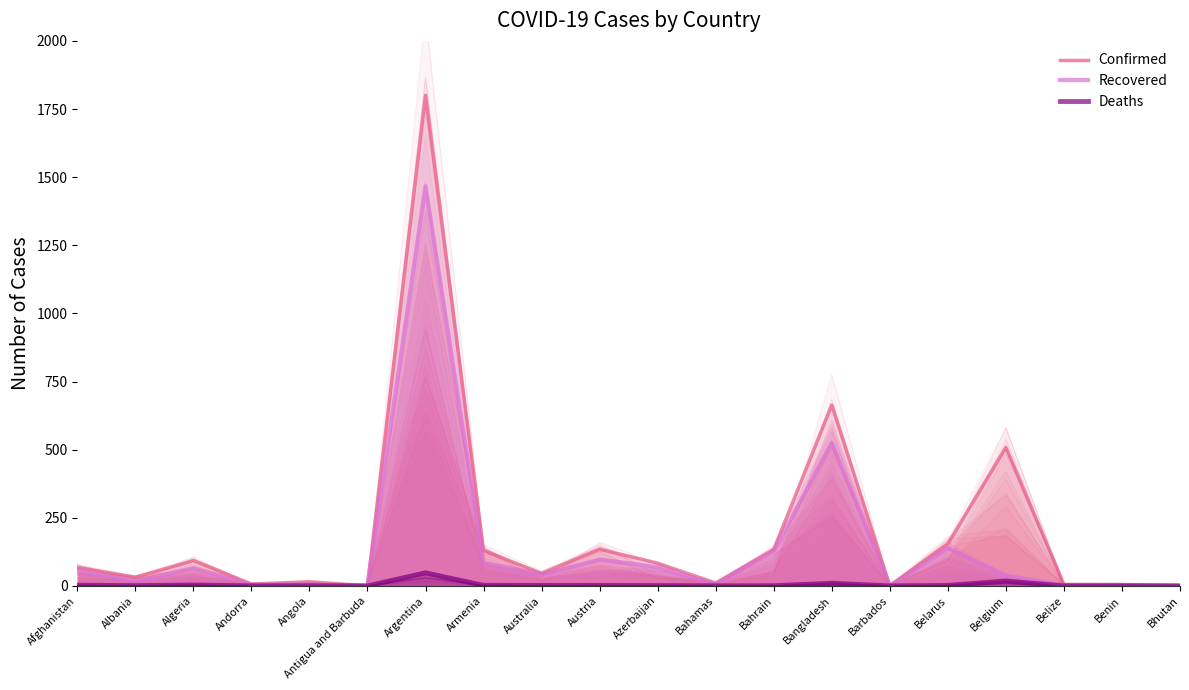

What is the difference between the second highest and minimum values in the Deaths series?

17.9